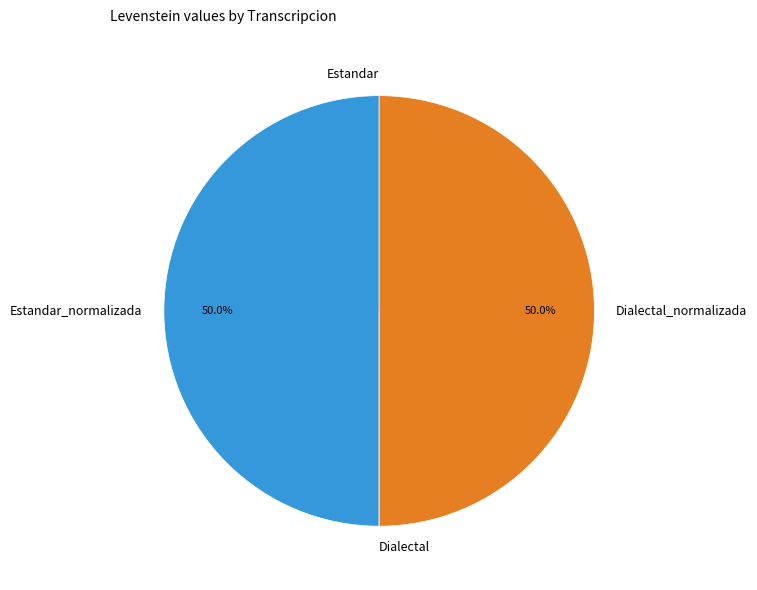

How many slices are in this pie chart?

4